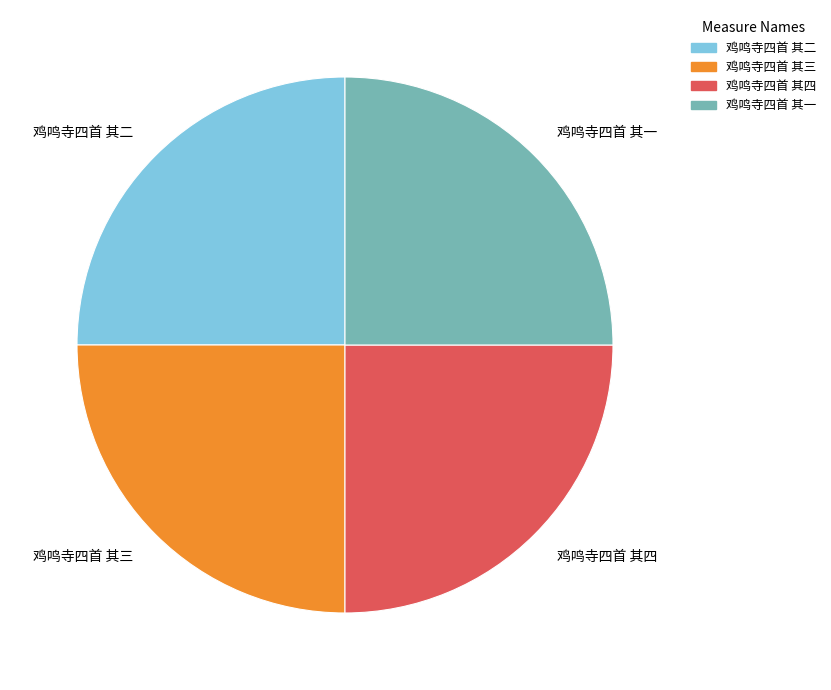

Is 鸡鸣寺四首 其四 the majority of the pie?

No